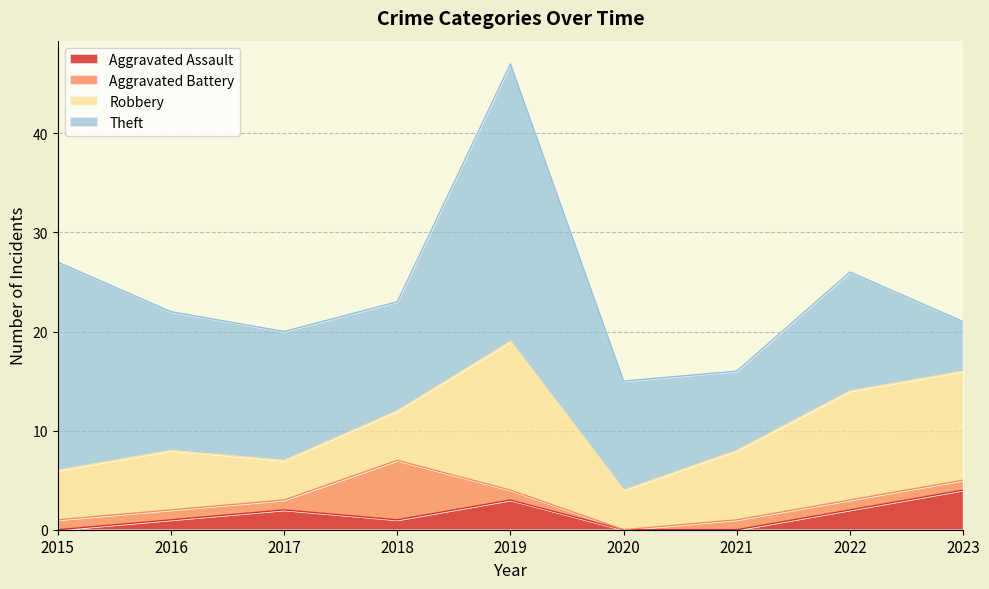

Between which two adjacent categories do Robbery and Aggravated Battery first intersect?

2017 and 2018